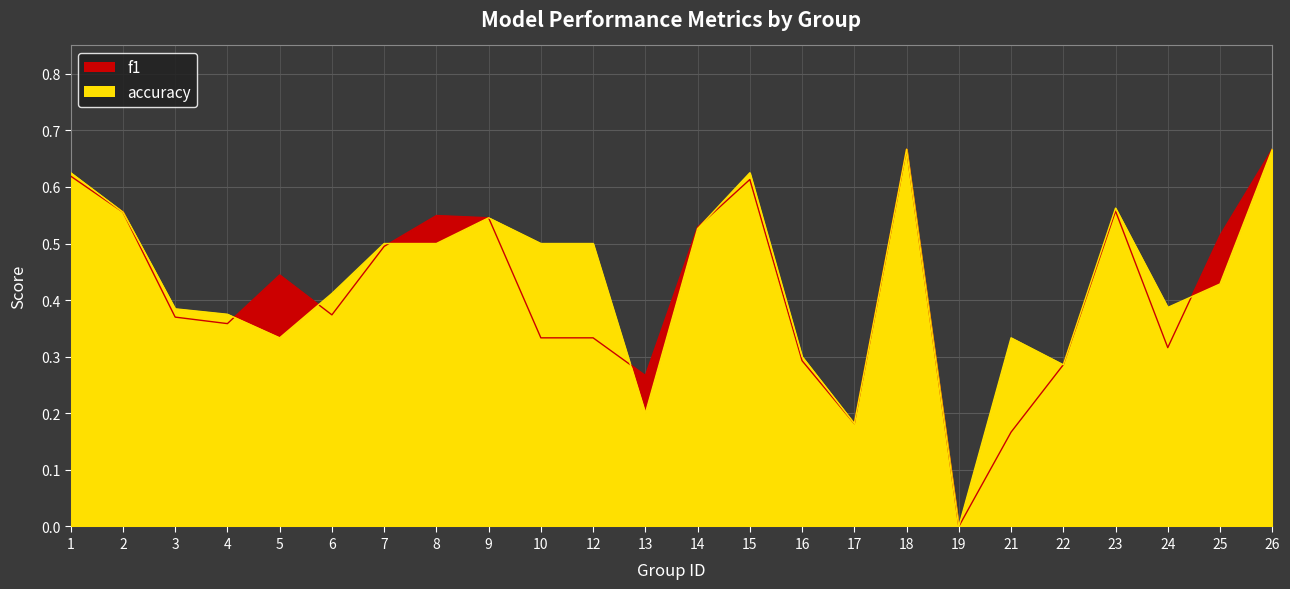

Is the value of f1 at 14 greater than the value of accuracy at 19?

Yes